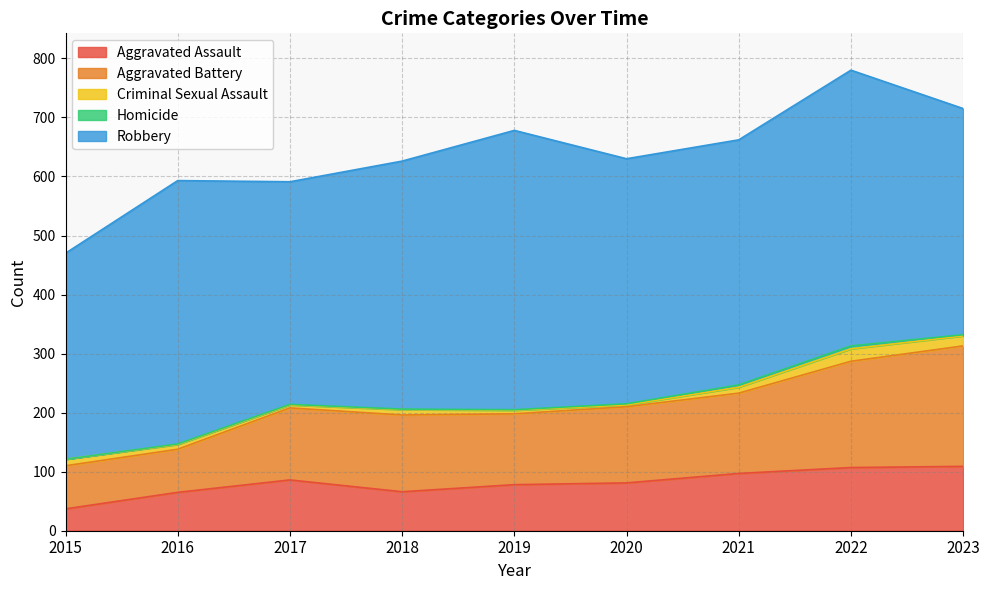

Does the chart display data point markers on the line(s)?

No